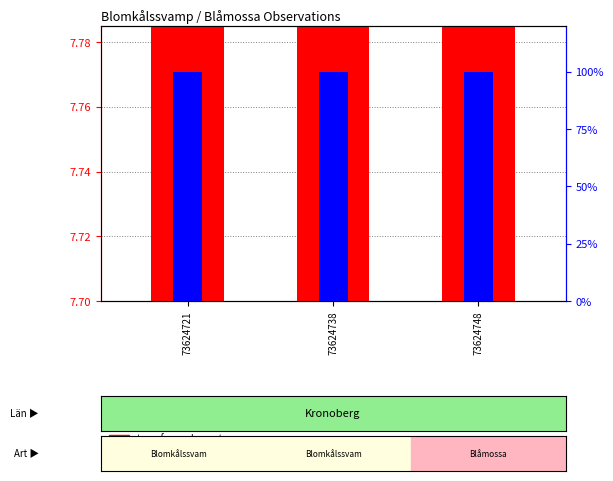

Reading left to right, extract all data points from this chart.

transformed count: 73624721=7.8	73624738=7.8	73624748=7.7
percentile rank within the sample: 73624721=100.0	73624738=100.0	73624748=100.0